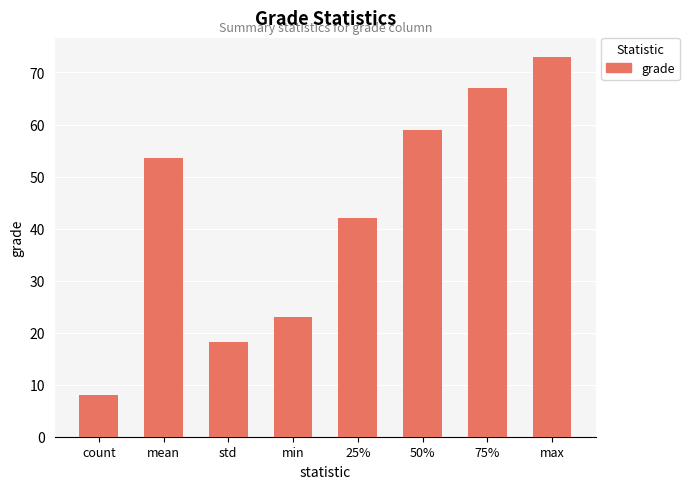

What is the greatest value displayed?

73.0